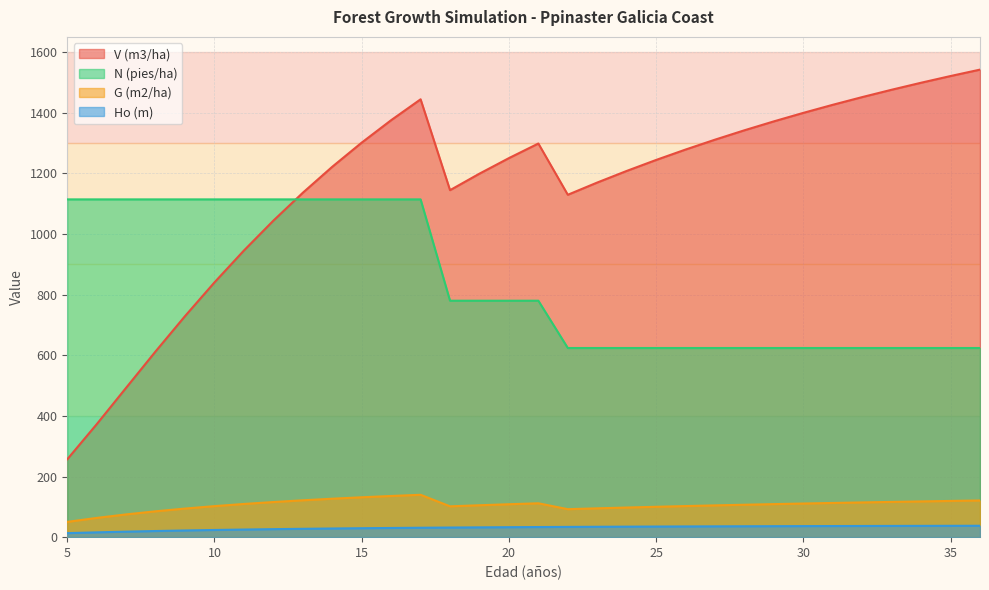

Which series has the largest total across all categories?

V (m3/ha)